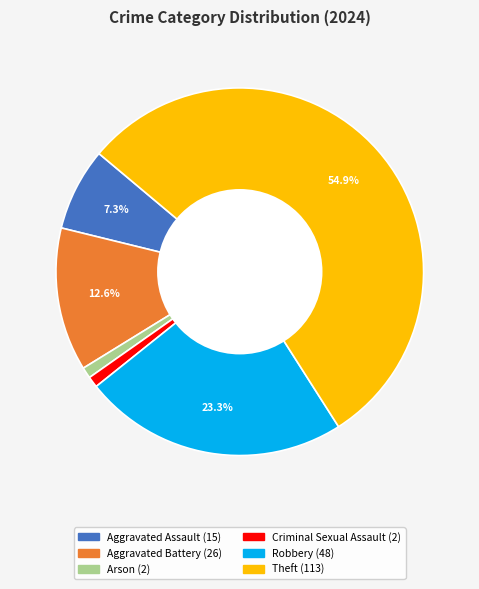

To the nearest percent, what is the difference between the largest and smallest slice percentages?

54%